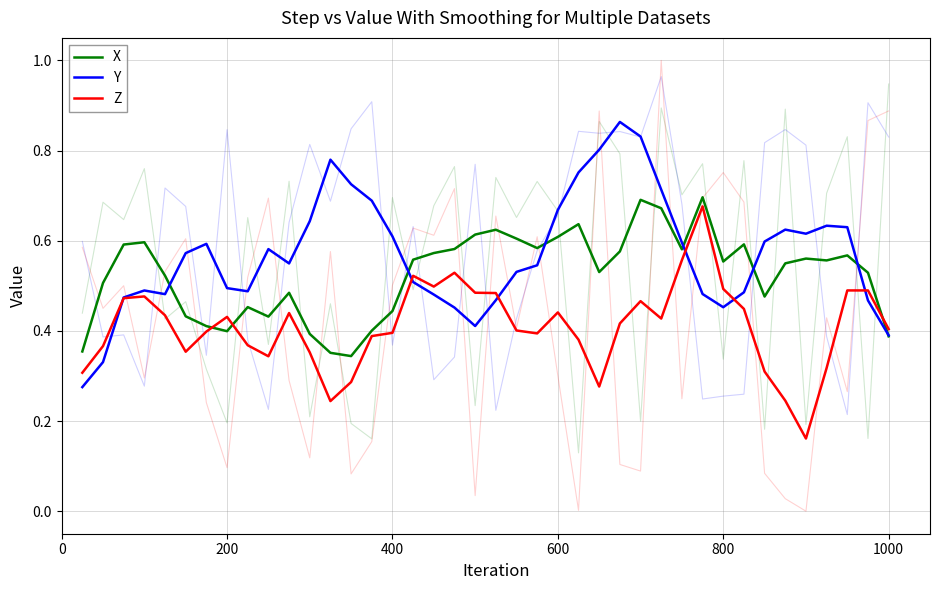

What are all the series names shown in the legend?

X, Y, Z